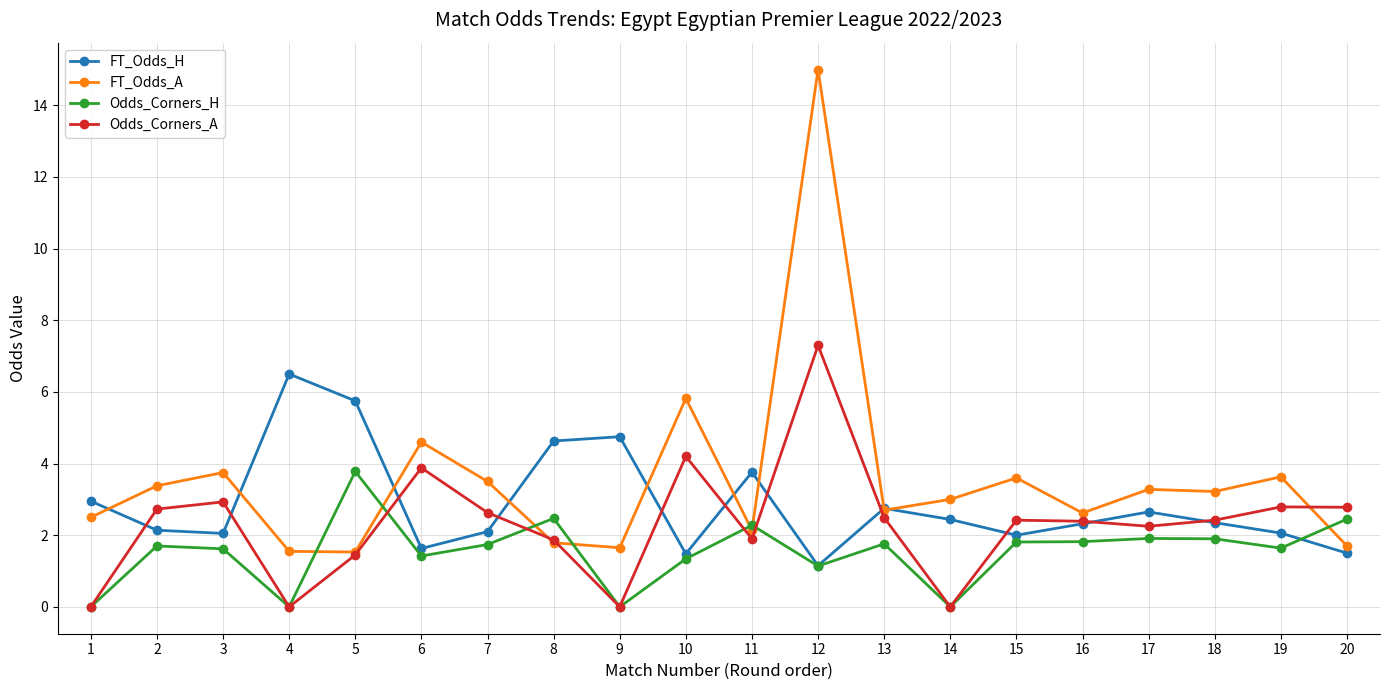

What is the difference between the maximum and minimum values in the FT_Odds_A series?

13.5